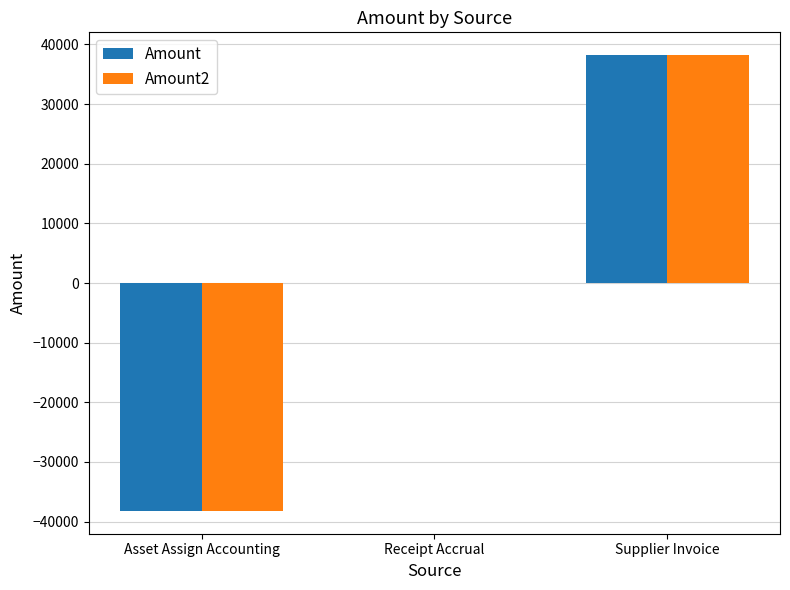

The value of Amount at Asset Assign Accounting is -38216.6. True or false?

True